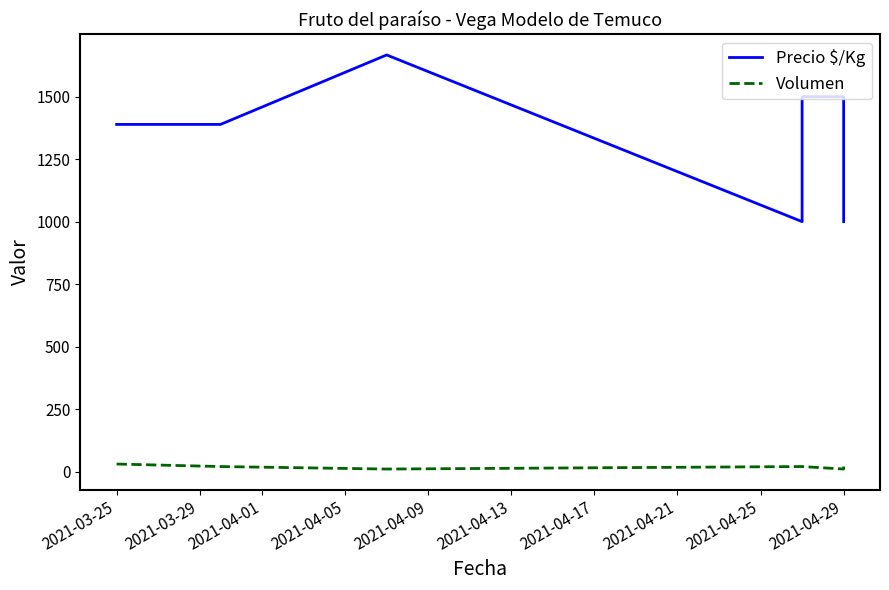

What is the maximum value shown in the chart?

1667